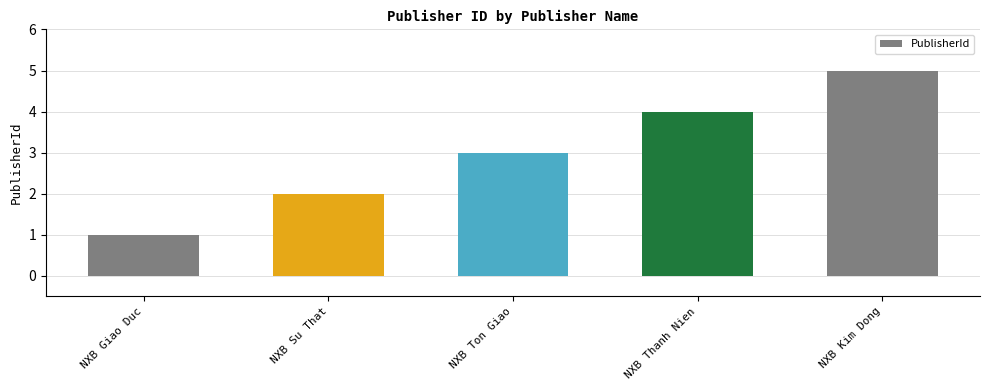

Reading right to left, what are all the values shown in this chart?

NXB Kim Dong=5	NXB Thanh Nien=4	NXB Ton Giao=3	NXB Su That=2	NXB Giao Duc=1